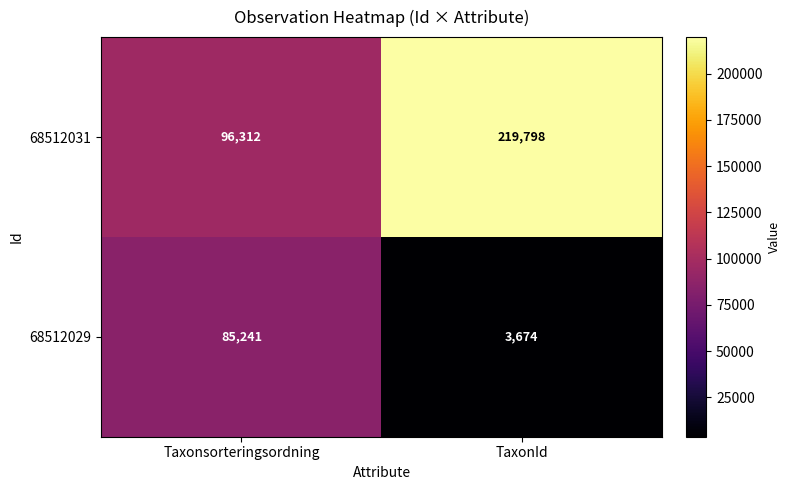

Reading left to right, transcribe all the data shown in this chart.

68512031: 96312	219798
68512029: 85241	3674